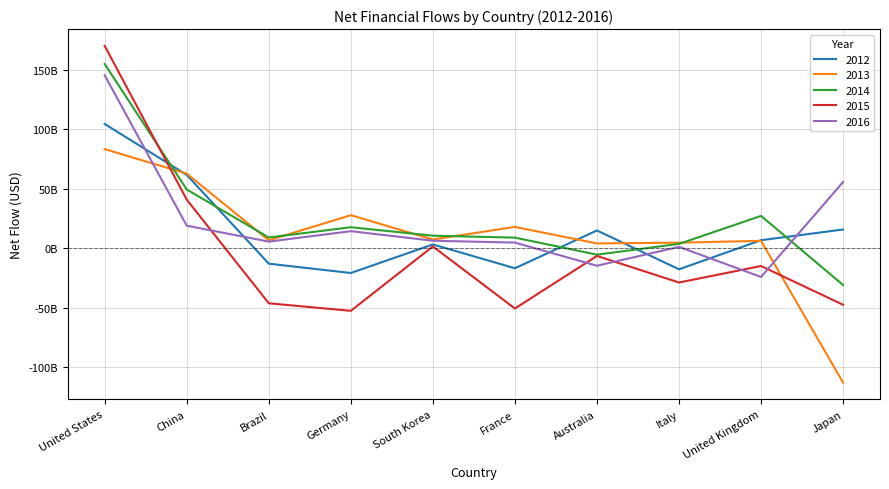

List the series in order of their peak value, lowest first.

2013, 2012, 2016, 2014, 2015